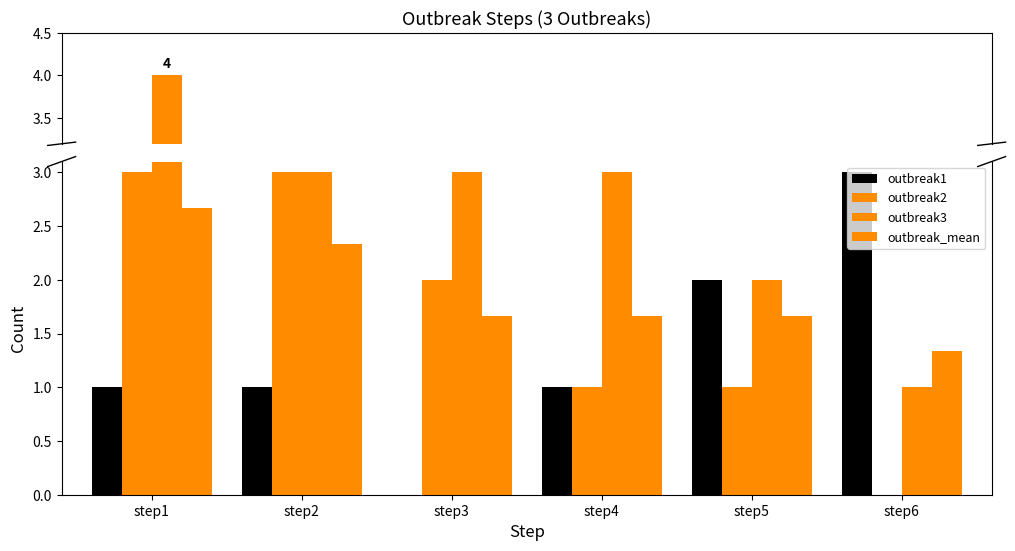

At how many categories does at least one series exceed 3?

1